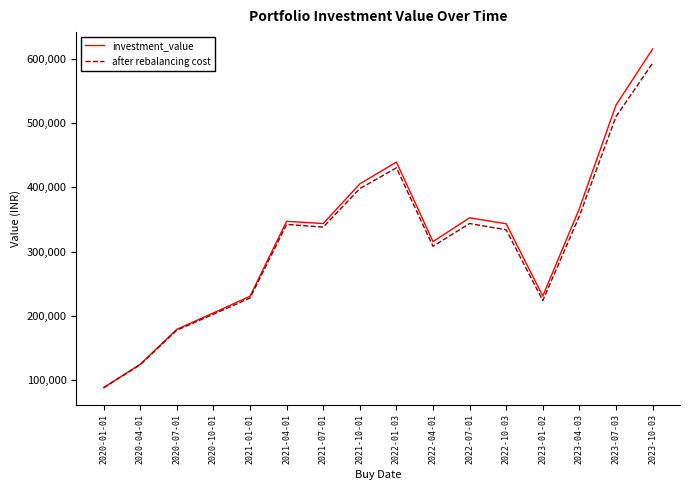

What is the sum of all after rebalancing cost values?

4995060.1